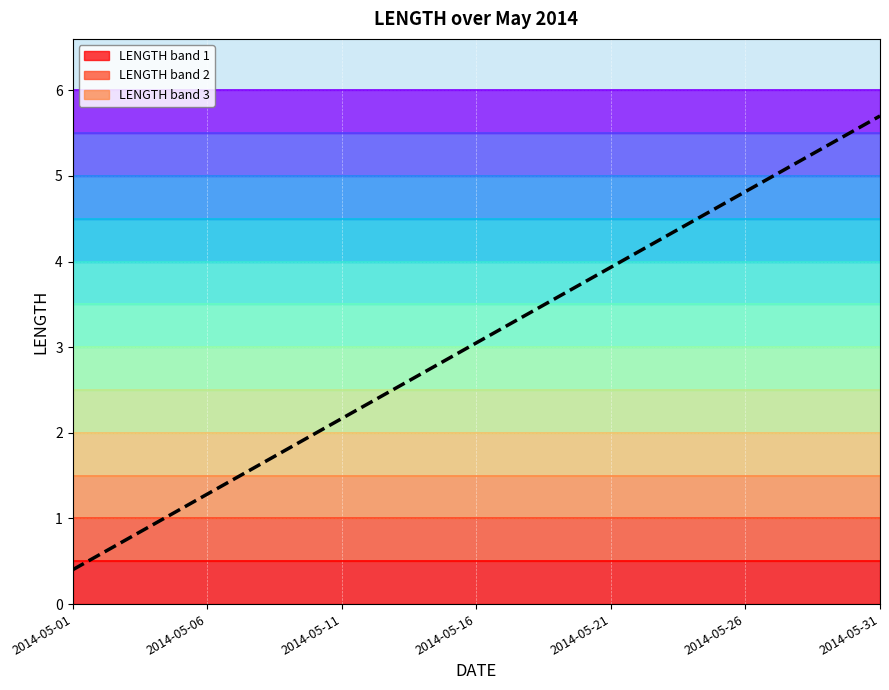

True or false: the data shows 1.1 at 13.

False